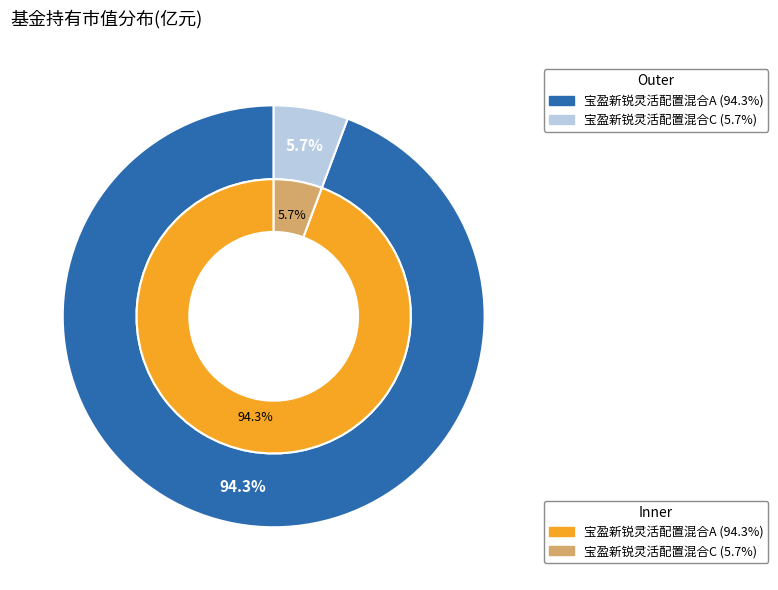

Rank the categories by value from highest to lowest.

宝盈新锐灵活配置混合A, 宝盈新锐灵活配置混合C